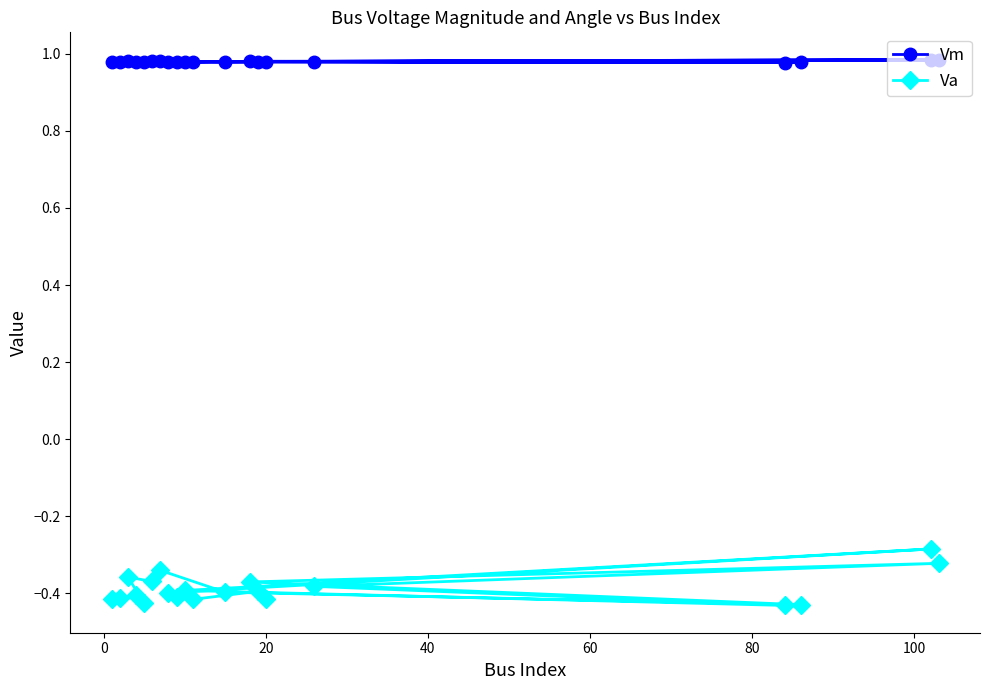

True or false: Va and Vm intersect in this chart.

False